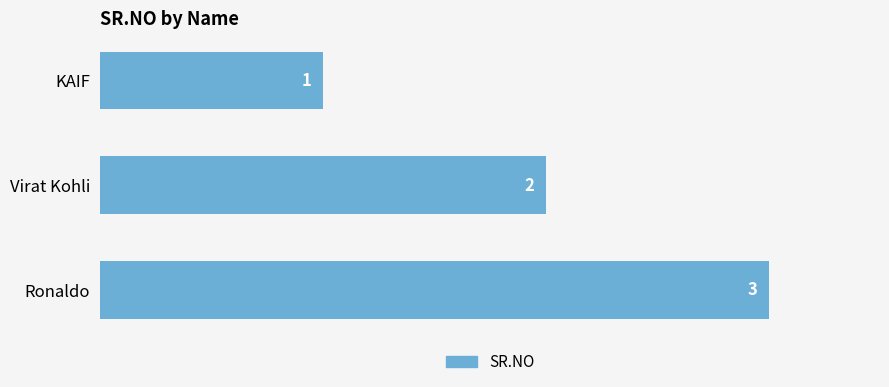

At which label is the value closest to 2?

Virat Kohli